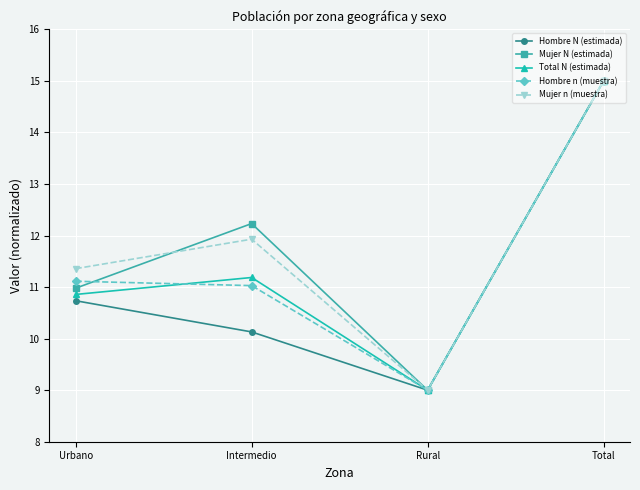

What value does the Mujer N (estimada) series have at Total?

15.0